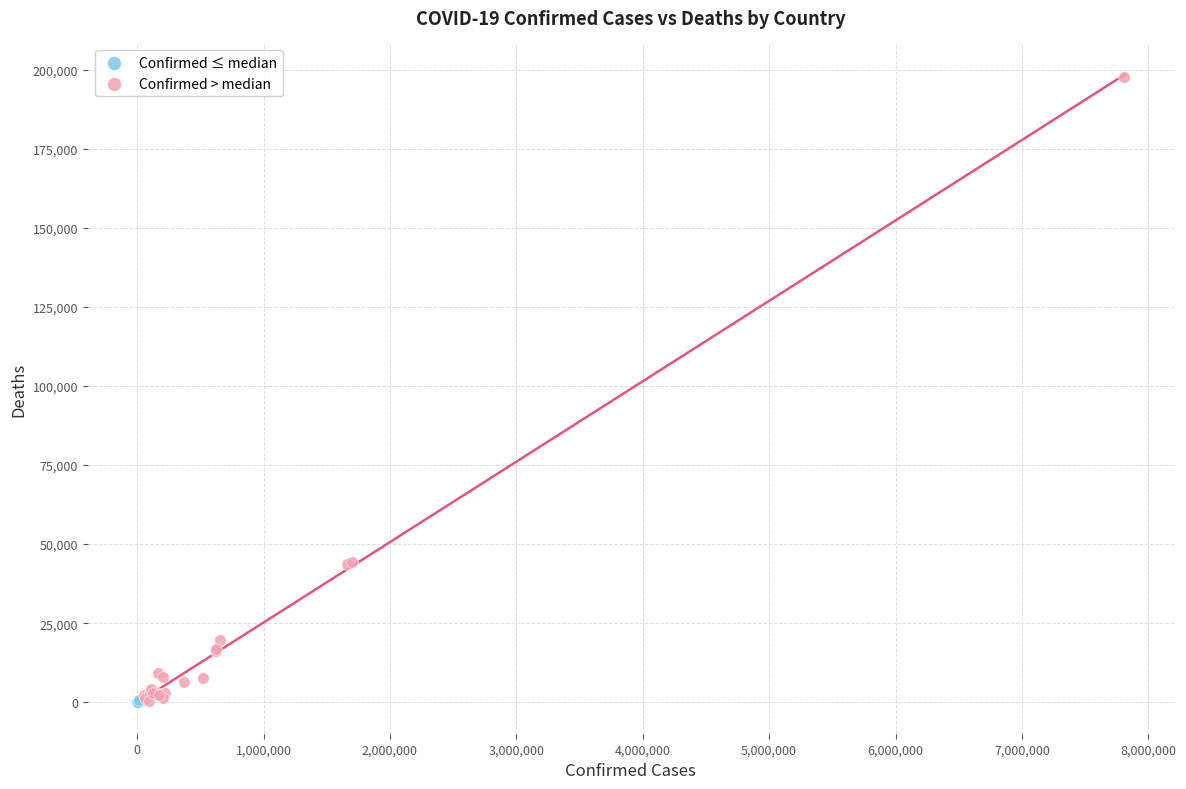

Which series contains the highest Y value?

Confirmed > median